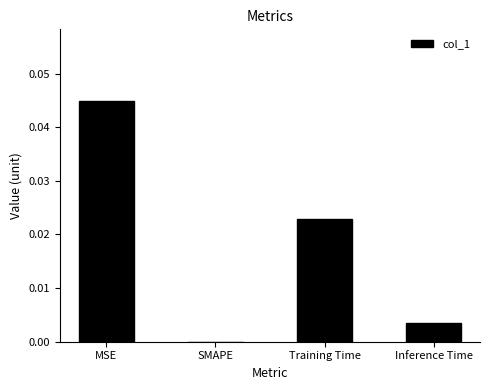

How many distinct data groups are displayed?

1